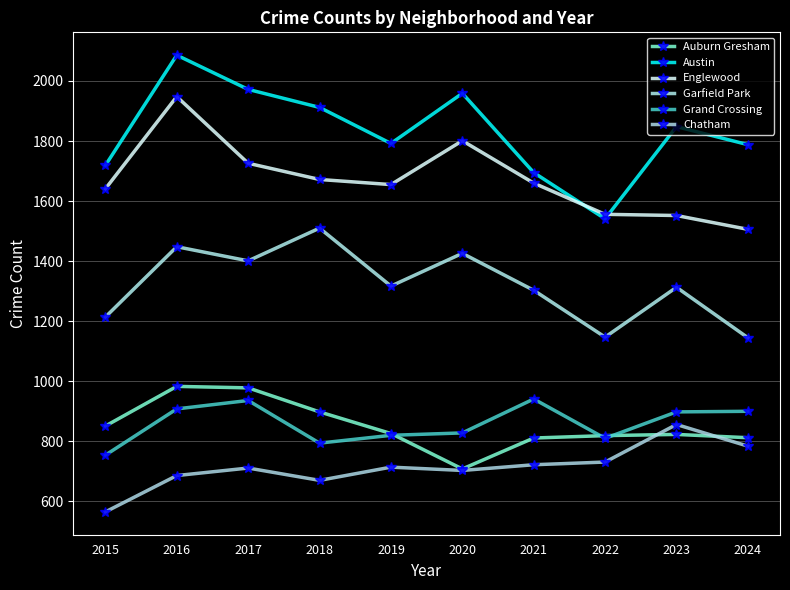

List the labels in order of Auburn Gresham value, largest first.

2016, 2017, 2018, 2015, 2019, 2023, 2022, 2024, 2021, 2020